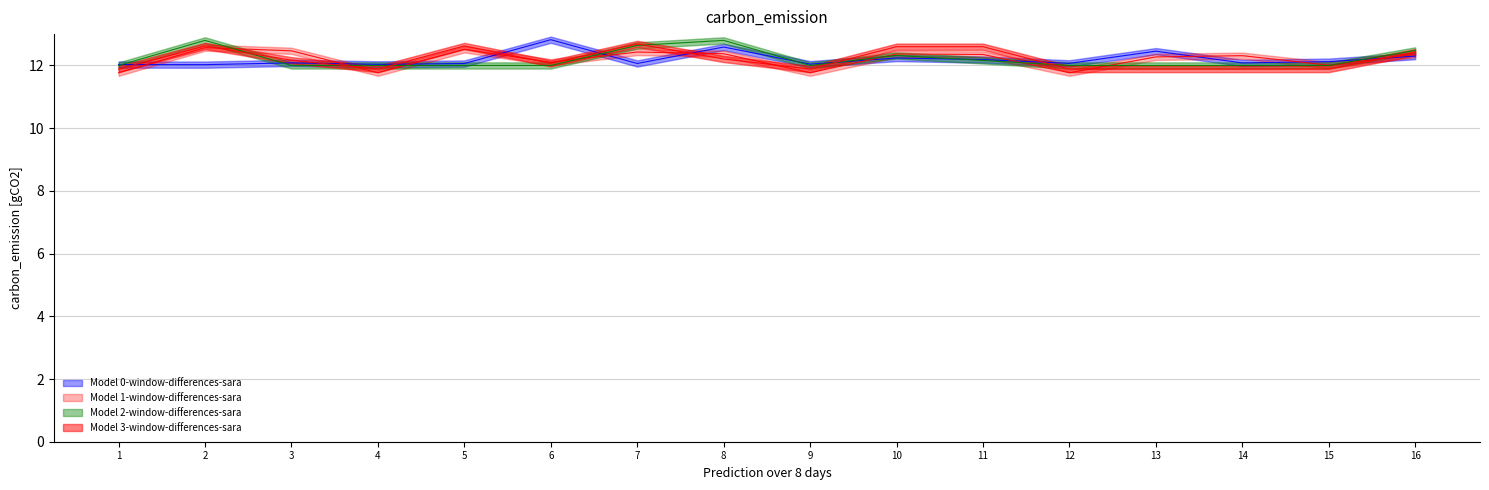

Reading left to right, what are all the values shown in this chart?

Model 0-window-differences-sara: 1=12.0	2=12.0	3=12.1	4=12.0	5=12.1	6=12.8	7=12.1	8=12.6	9=12.0	10=12.2	11=12.2	12=12.1	13=12.5	14=12.1	15=12.1	16=12.3
Model 1-window-differences-sara: 1=11.8	2=12.6	3=12.5	4=11.8	5=12.5	6=12.1	7=12.4	8=12.4	9=11.8	10=12.4	11=12.4	12=11.8	13=12.3	14=12.3	15=12.0	16=12.4
Model 2-window-differences-sara: 1=12.0	2=12.8	3=12.0	4=12.0	5=12.0	6=12.0	7=12.6	8=12.8	9=12.0	10=12.3	11=12.2	12=12.0	13=12.0	14=12.0	15=12.0	16=12.5
Model 3-window-differences-sara: 1=11.9	2=12.6	3=12.2	4=11.9	5=12.6	6=12.1	7=12.7	8=12.2	9=11.9	10=12.6	11=12.6	12=11.9	13=11.9	14=11.9	15=11.9	16=12.4